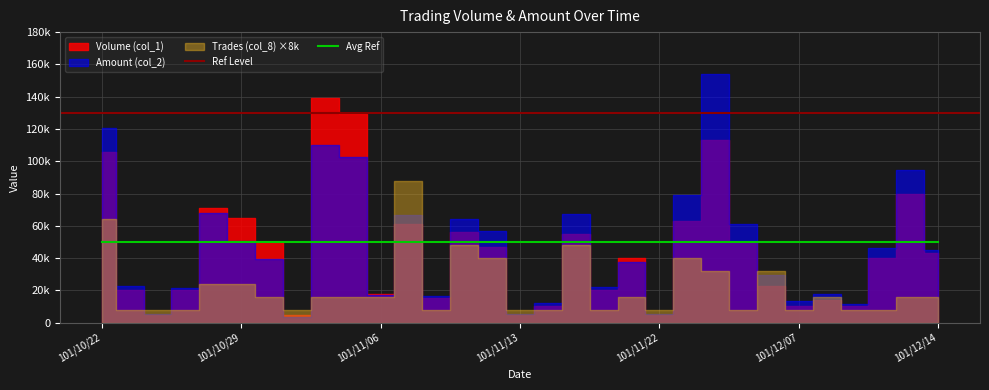

At which category does Amount (col_2) reach its first local valley?

101/10/24